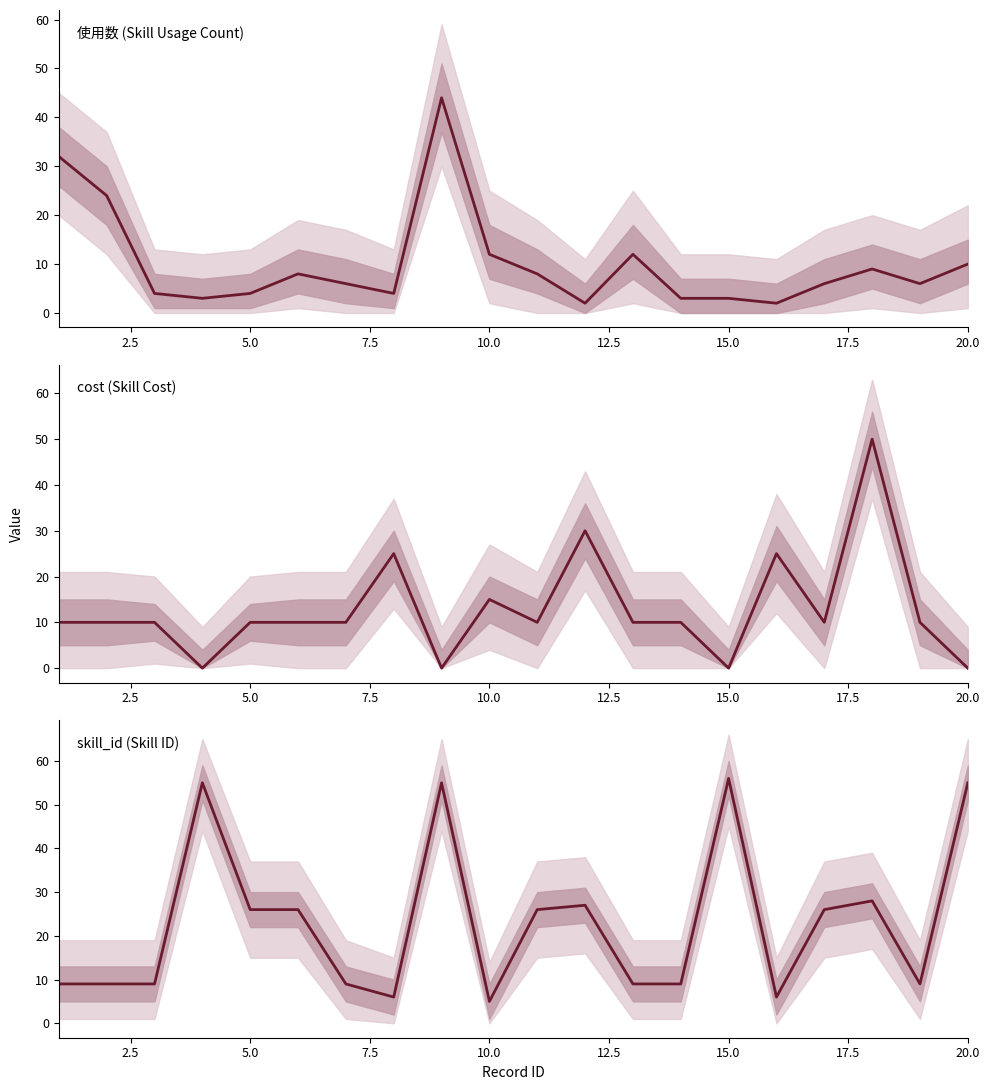

What are all the series names shown in the legend?

使用数 (Skill Usage Count), cost (Skill Cost), skill_id (Skill ID)